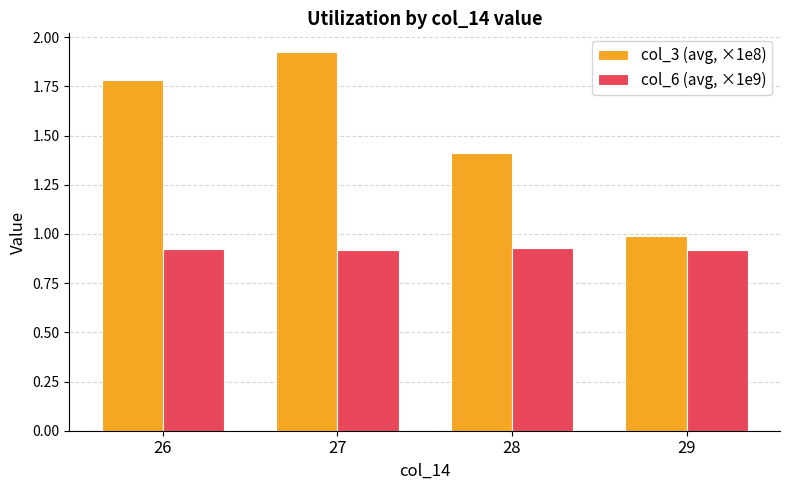

Between 26 and 28, which series saw the biggest shift?

col_3 (avg, ×1e8)